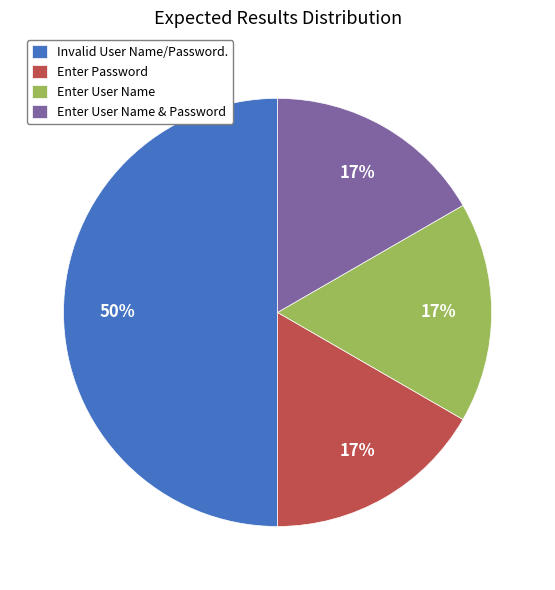

Do Invalid User Name/Password. and Enter Password together represent more than half of the pie?

Yes